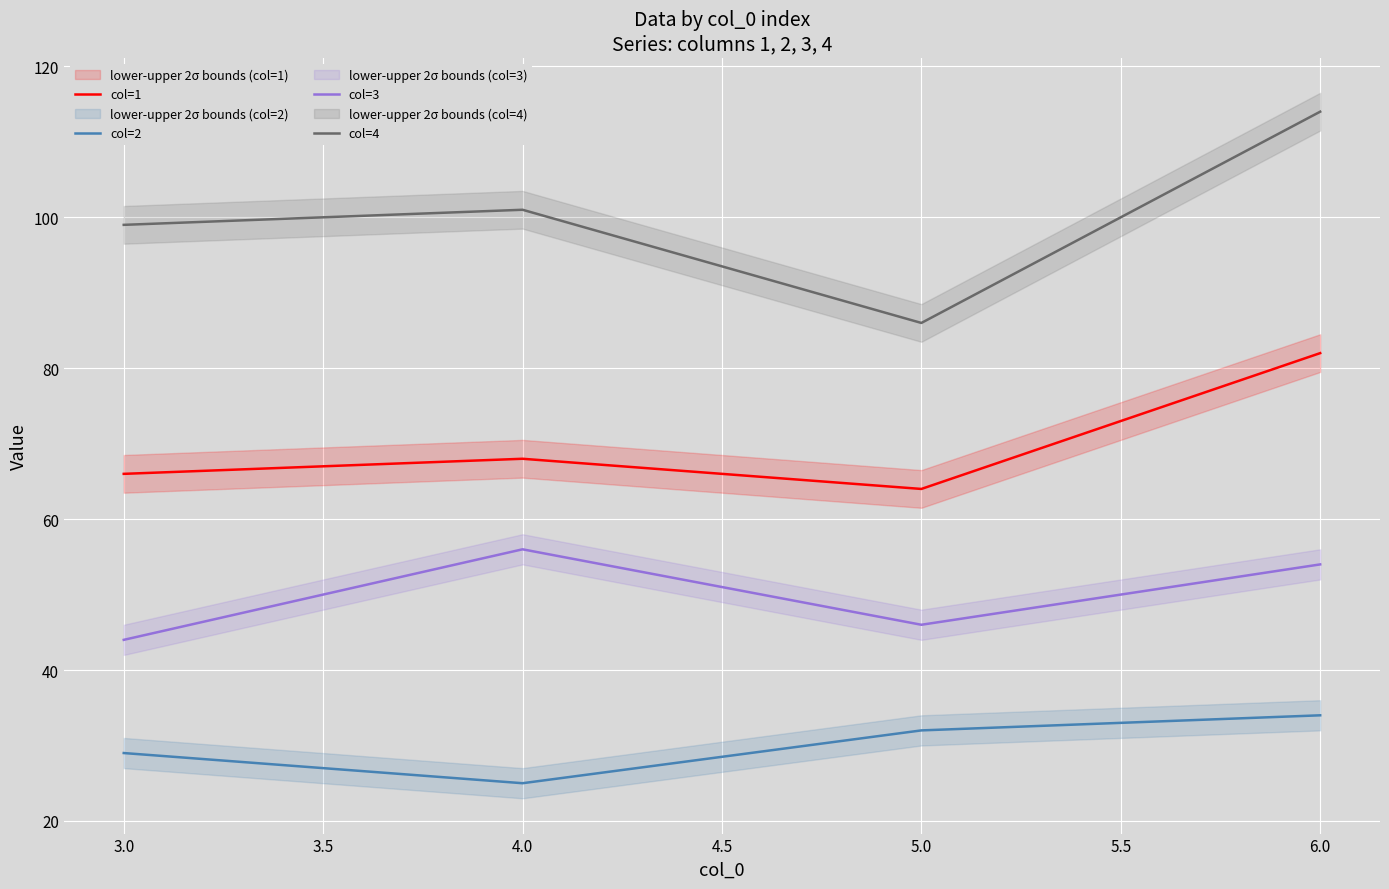

What is the maximum value for col=4?

114